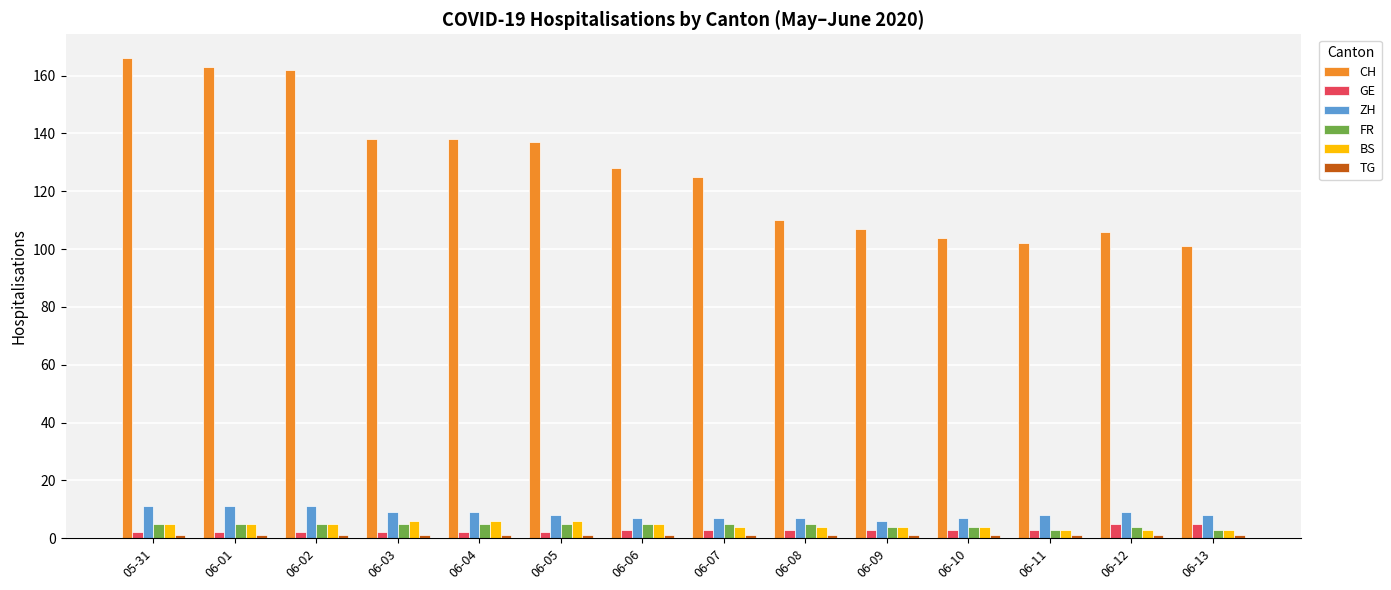

The GE series shows 2 at 05-31. True or false?

True